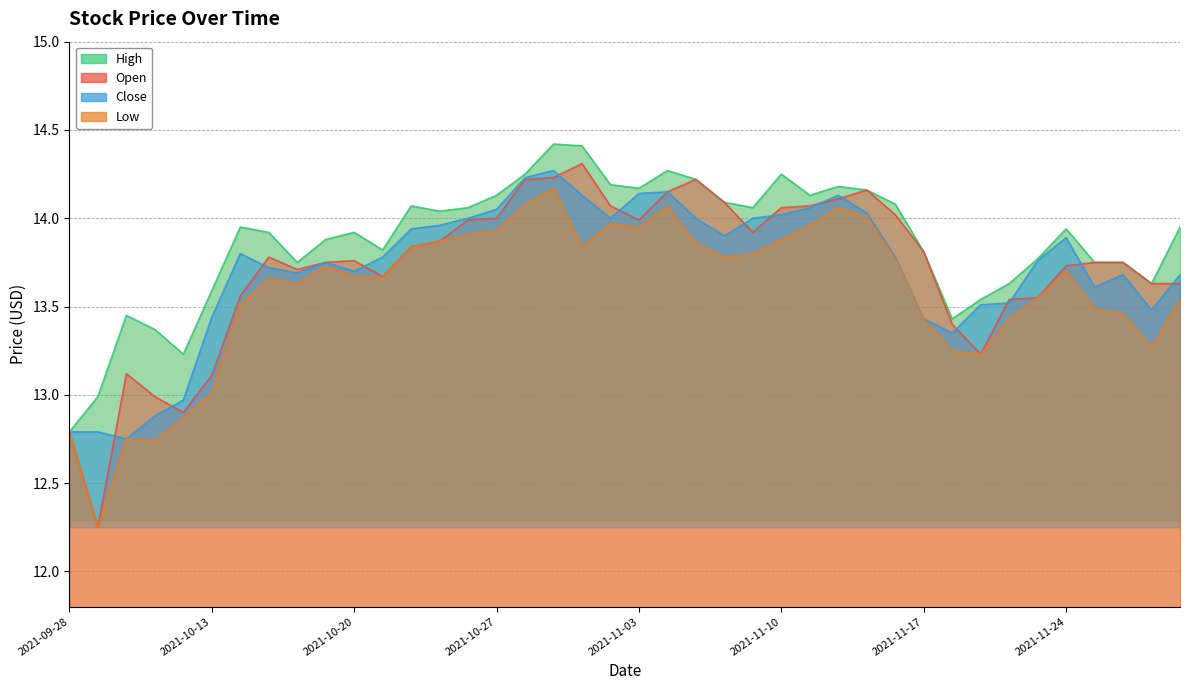

Where is Low nearest to the value 13?

2021-10-13